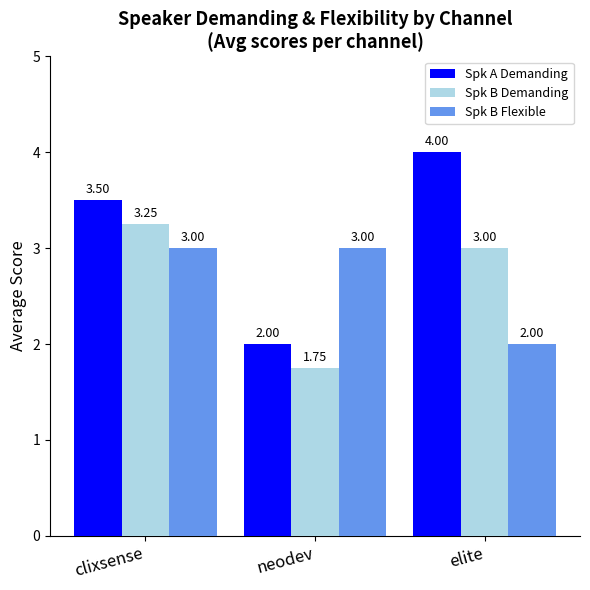

Which category has the lowest value in the Spk B Flexible series?

elite